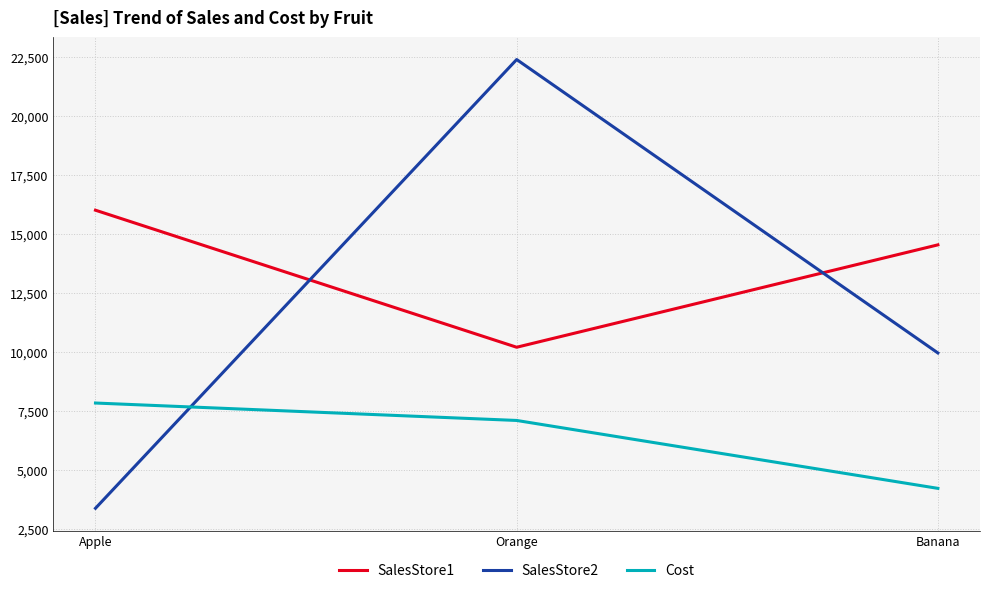

What is the highest value of the SalesStore2 series?

22398